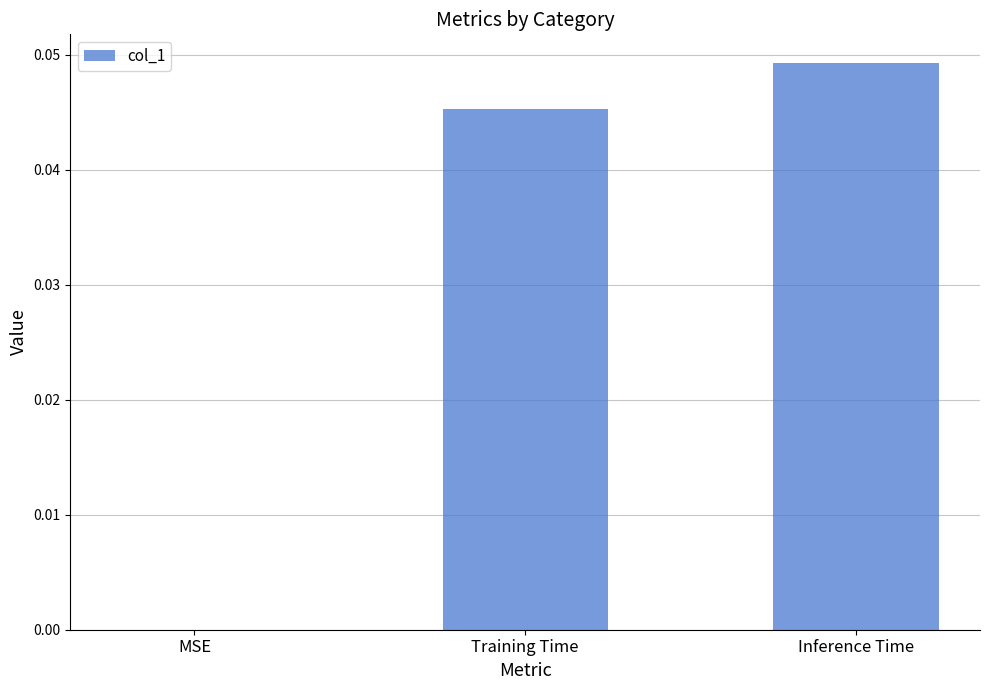

The chart shows a value of 0.0 at MSE. True or false?

True